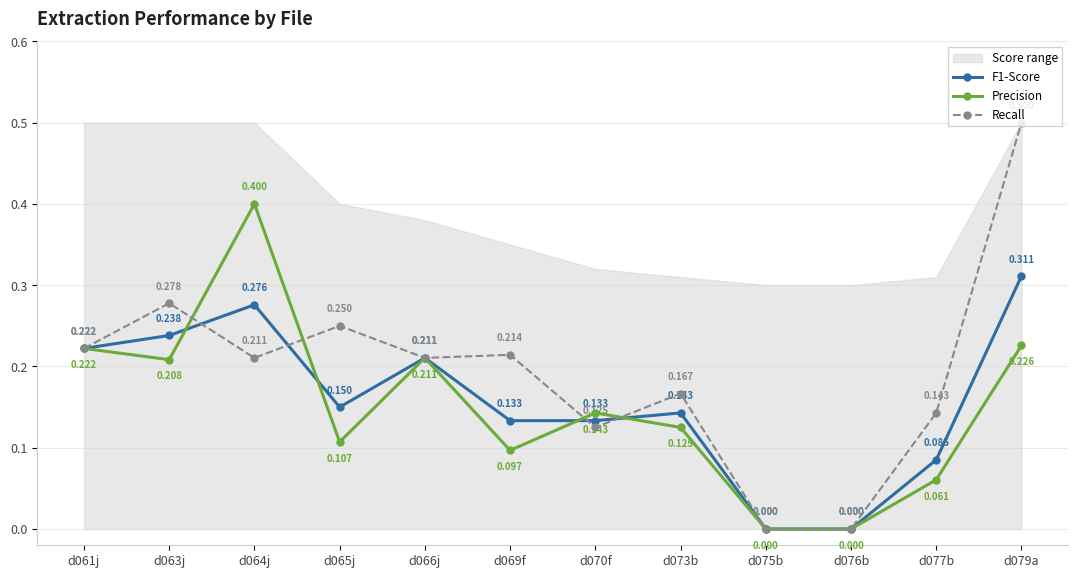

Which label corresponds to the largest value in the chart?

d079a